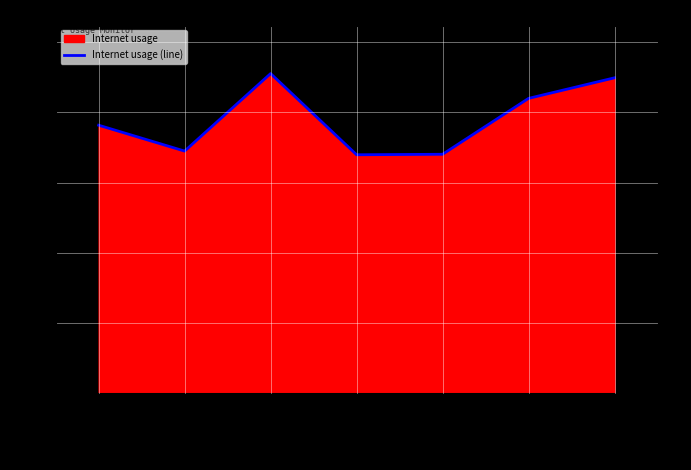

What is the difference between the maximum and minimum values?

0.1